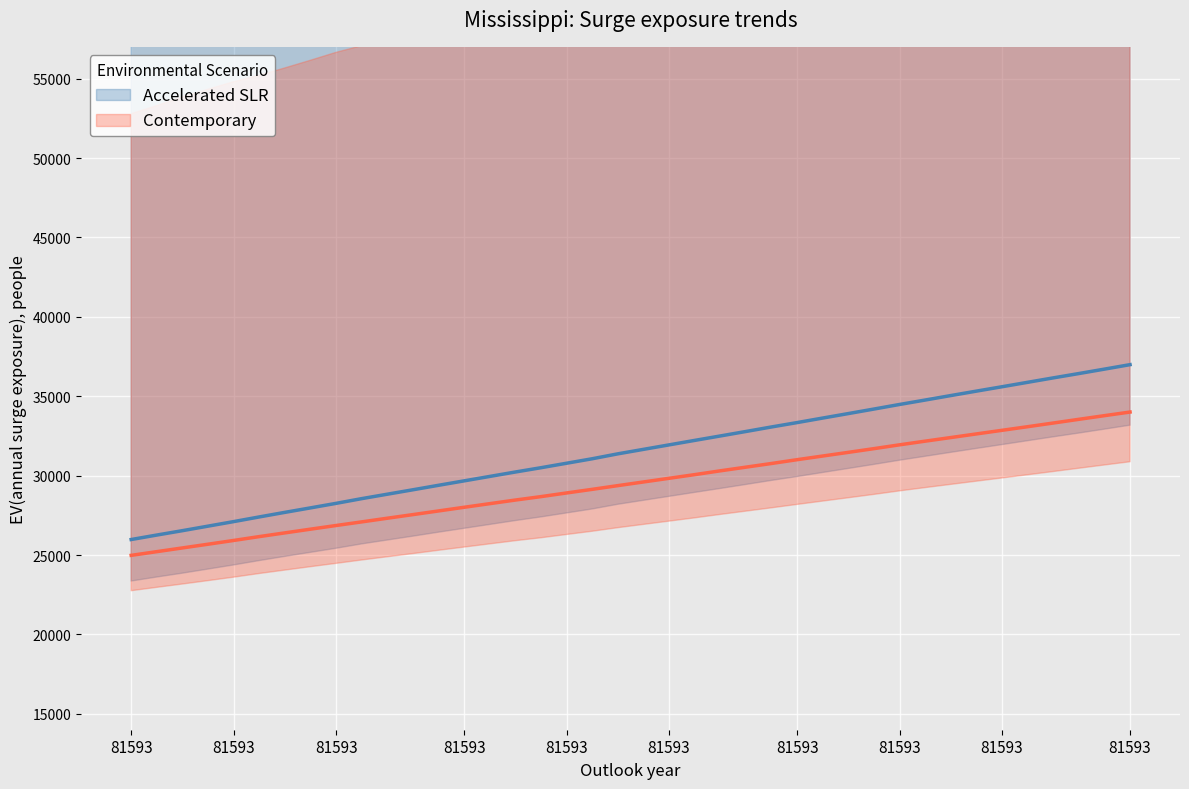

Reading left to right, transcribe all the data shown in this chart.

Accelerated SLR: 25976.0	26258.1	26534.0	26819.1	27104.2	27398.5	27686.7	27968.7	28253.8	28551.1	28830.1	29109.1	29391.2	29670.2	29949.2	30228.2	30498.0	30780.1	31062.1	31371.6	31653.7	31935.7	32217.8	32496.8	32778.8	33063.9	33339.9	33625.0	33907.0	34192.2	34480.3	34759.3	35041.4	35320.4	35596.3	35875.3	36154.3	36427.2	36706.2	36988.3
Contemporary: 24979.3	25213.1	25447.0	25680.8	25917.7	26160.6	26394.5	26628.3	26859.0	27086.8	27317.5	27545.3	27776.0	28006.8	28234.5	28462.2	28677.7	28908.5	29136.2	29370.0	29600.8	29831.6	30062.4	30302.3	30533.0	30763.8	31003.7	31234.5	31465.3	31699.1	31939.0	32169.8	32397.5	32625.2	32852.9	33080.7	33311.4	33545.3	33776.0	34003.7